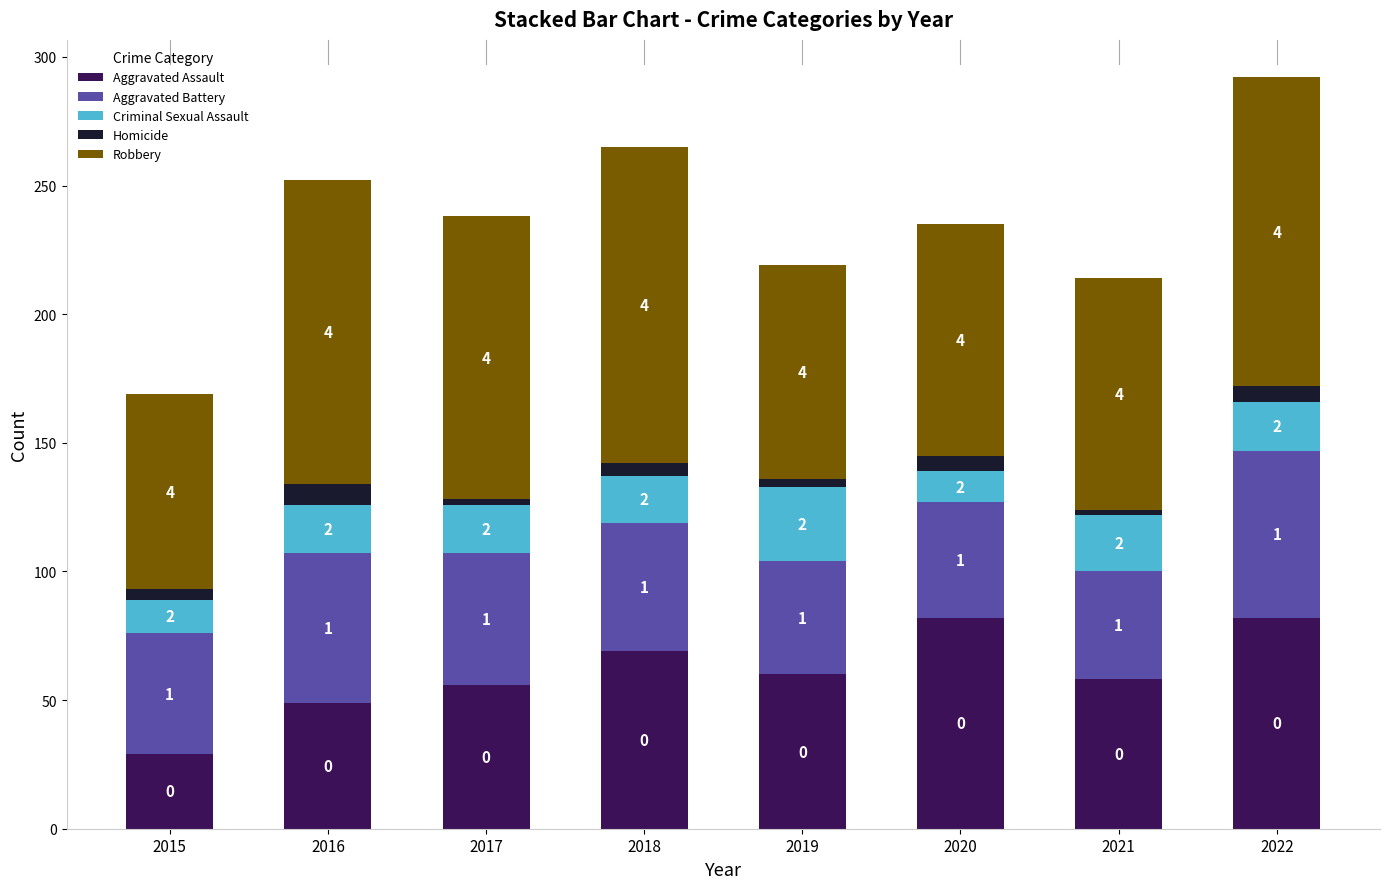

What is the minimum value for Aggravated Assault?

29